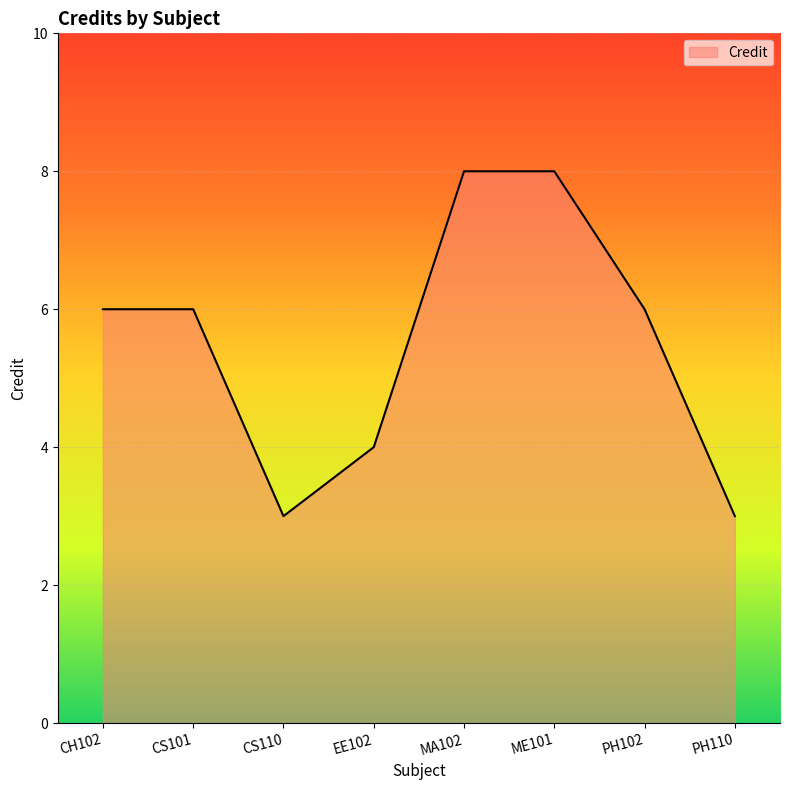

Between PH102 and PH110, which is larger?

PH102